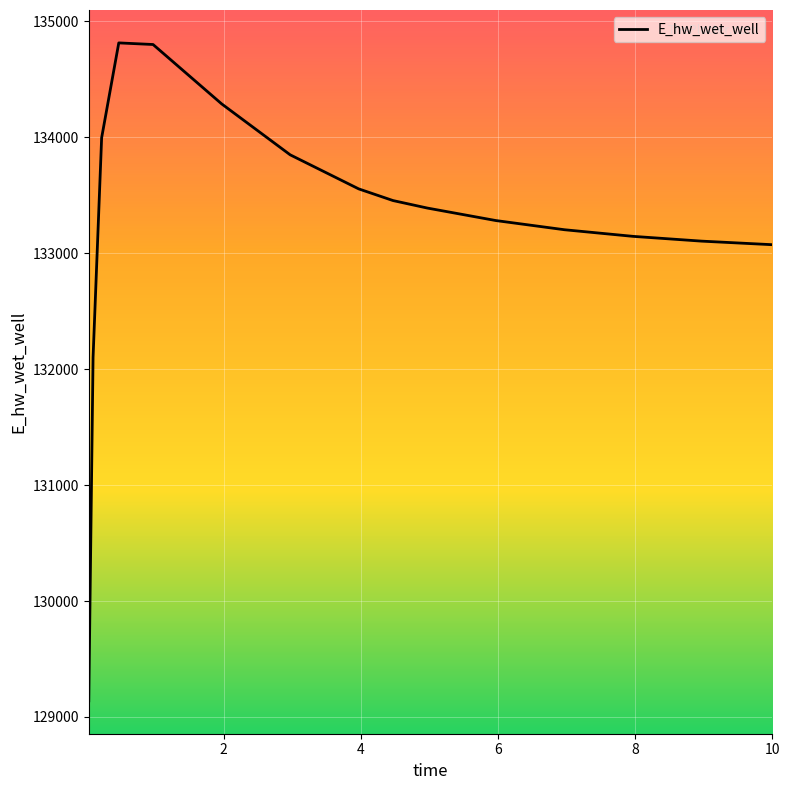

What is the smallest value displayed?

129139.3